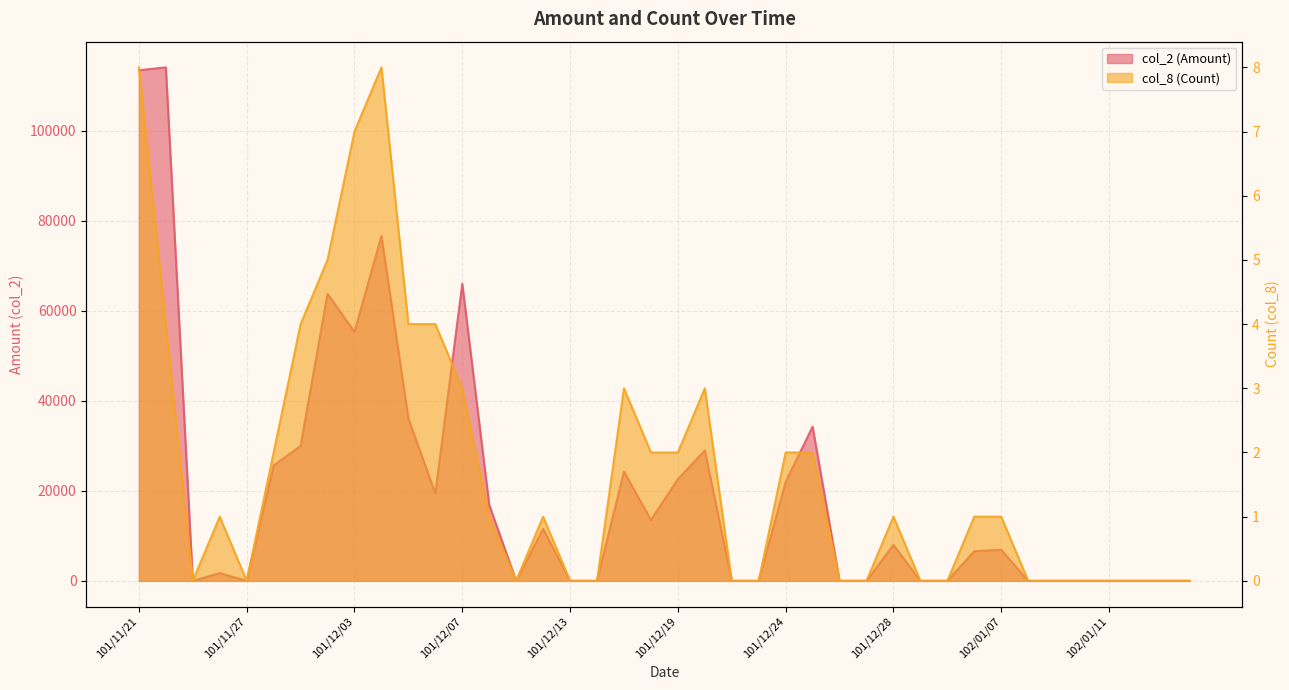

How many interior local valleys does the col_2 (Amount) series have?

6